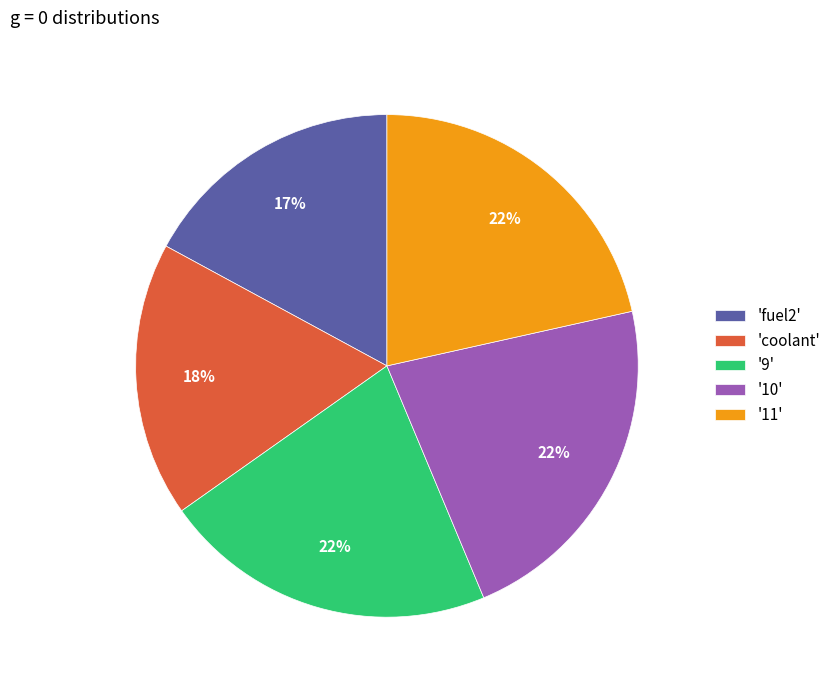

To the nearest percent, what portion does '10' represent?

22%